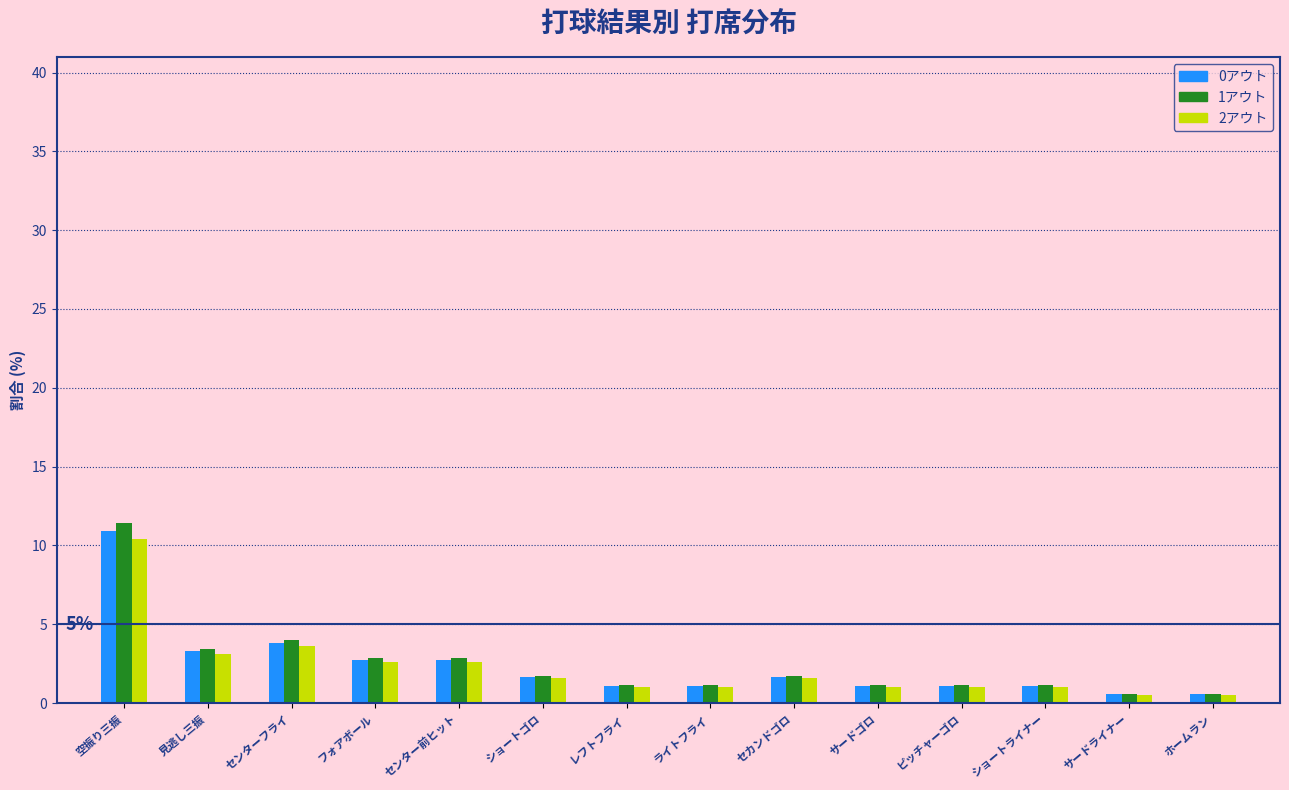

Which series has the widest spread of values?

1アウト